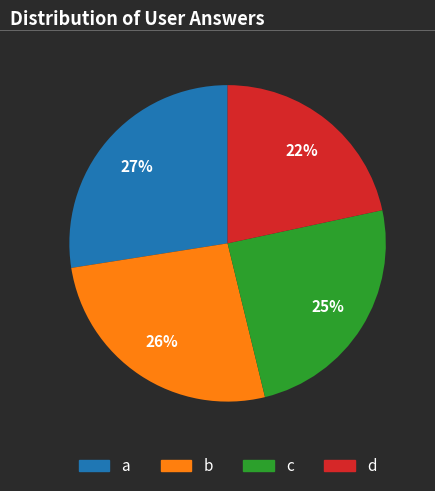

What is the smallest slice in the pie chart?

d